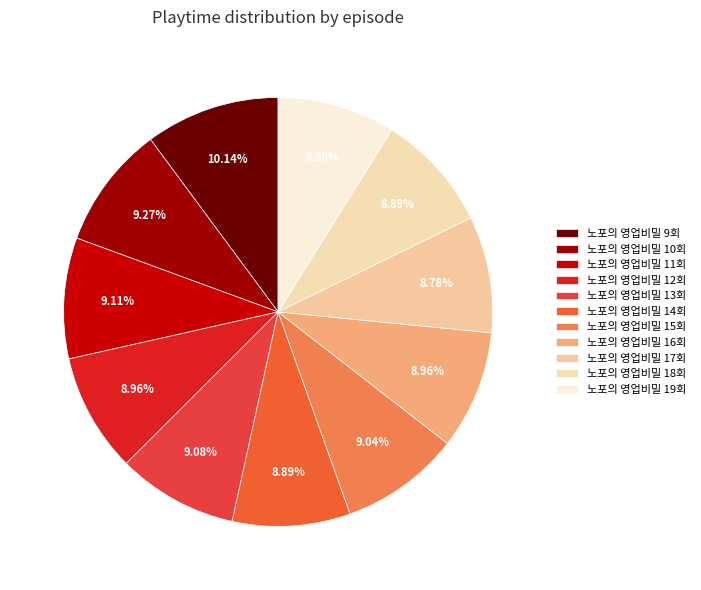

To the nearest percent, what is the average slice percentage?

9%